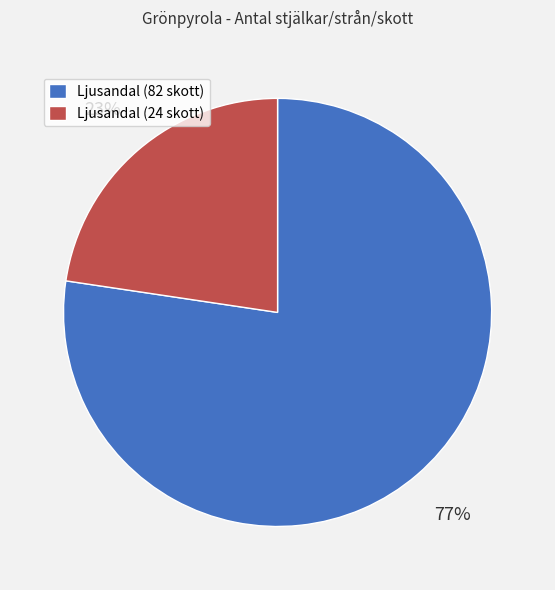

Is the sum of Ljusandal (24 skott) and Ljusandal (82 skott) greater than half?

Yes